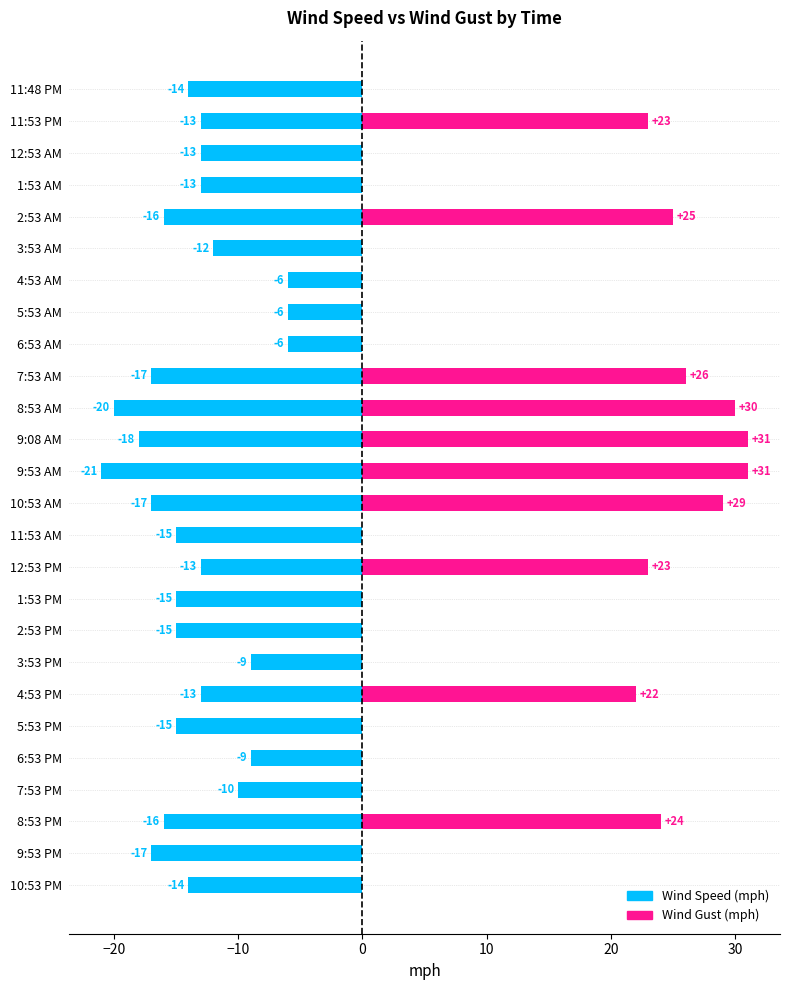

How many bars are there in each group?

2